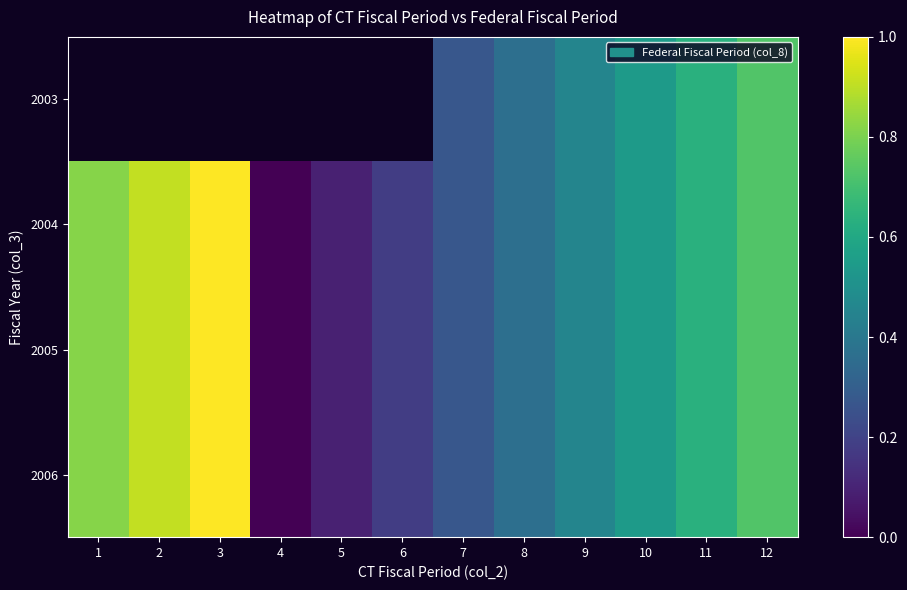

What is the difference between the maximum and minimum values in the 2006 series?

1.0